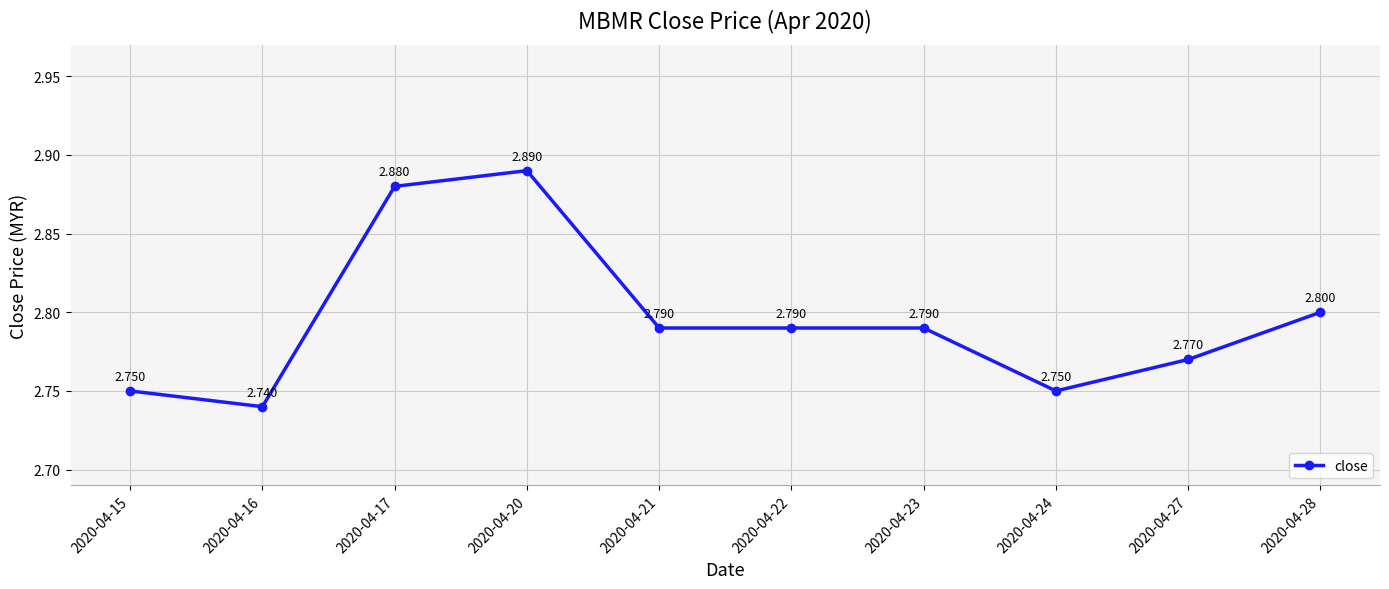

Count the values in the range 2 to 3.

10